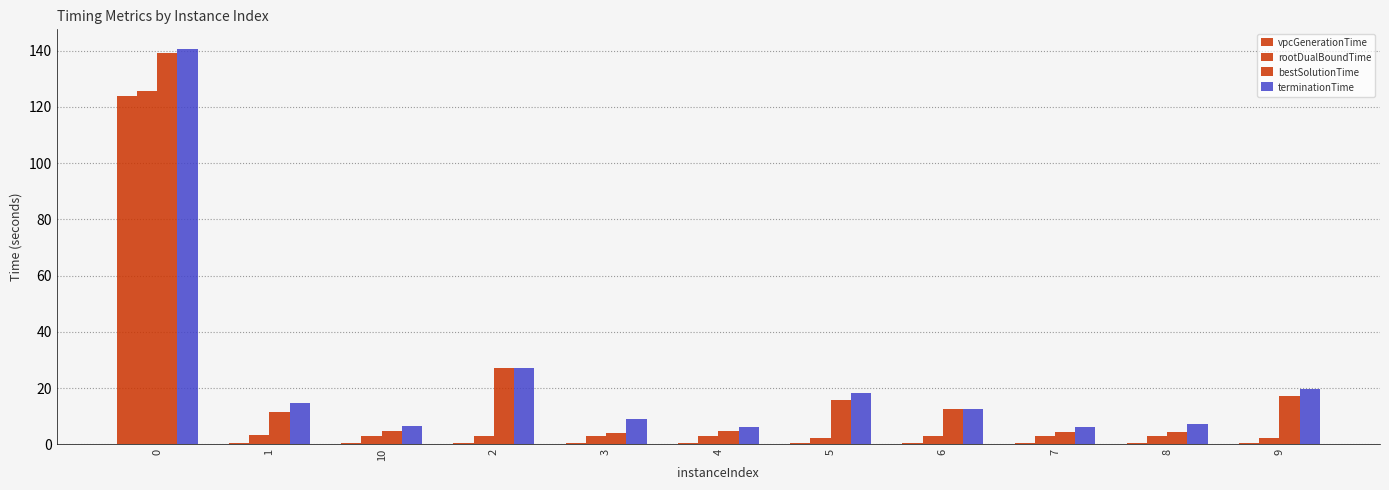

Count the number of data series in this chart.

4